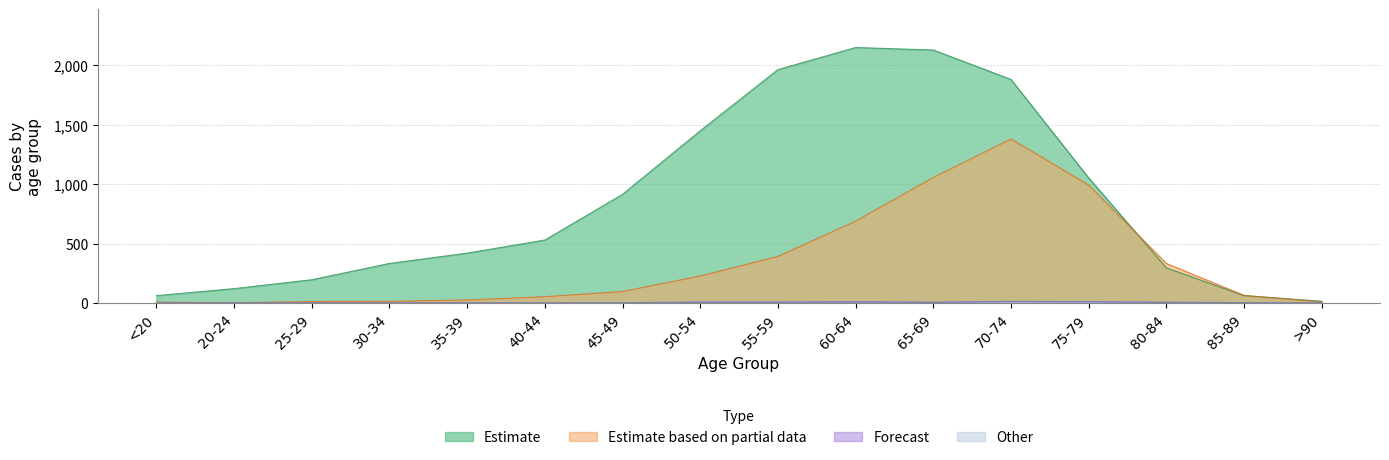

Reading right to left, extract all data points from this chart.

col_2 (Estimate): >90=15	85-89=62	80-84=296	75-79=1053	70-74=1882	65-69=2130	60-64=2151	55-59=1965	50-54=1450	45-49=915	40-44=530	35-39=420	30-34=333	25-29=196	20-24=121	<20=62
col_3 (Partial): >90=9	85-89=64	80-84=333	75-79=993	70-74=1381	65-69=1057	60-64=689	55-59=392	50-54=227	45-49=97	40-44=53	35-39=26	30-34=14	25-29=13	20-24=2	<20=7
col_0 (Forecast): >90=0	85-89=3	80-84=7	75-79=10	70-74=13	65-69=6	60-64=11	55-59=8	50-54=9	45-49=2	40-44=0	35-39=2	30-34=0	25-29=0	20-24=1	<20=0
col_1 (Other): >90=0	85-89=1	80-84=4	75-79=12	70-74=14	65-69=6	60-64=8	55-59=6	50-54=3	45-49=1	40-44=1	35-39=1	30-34=2	25-29=0	20-24=0	<20=1